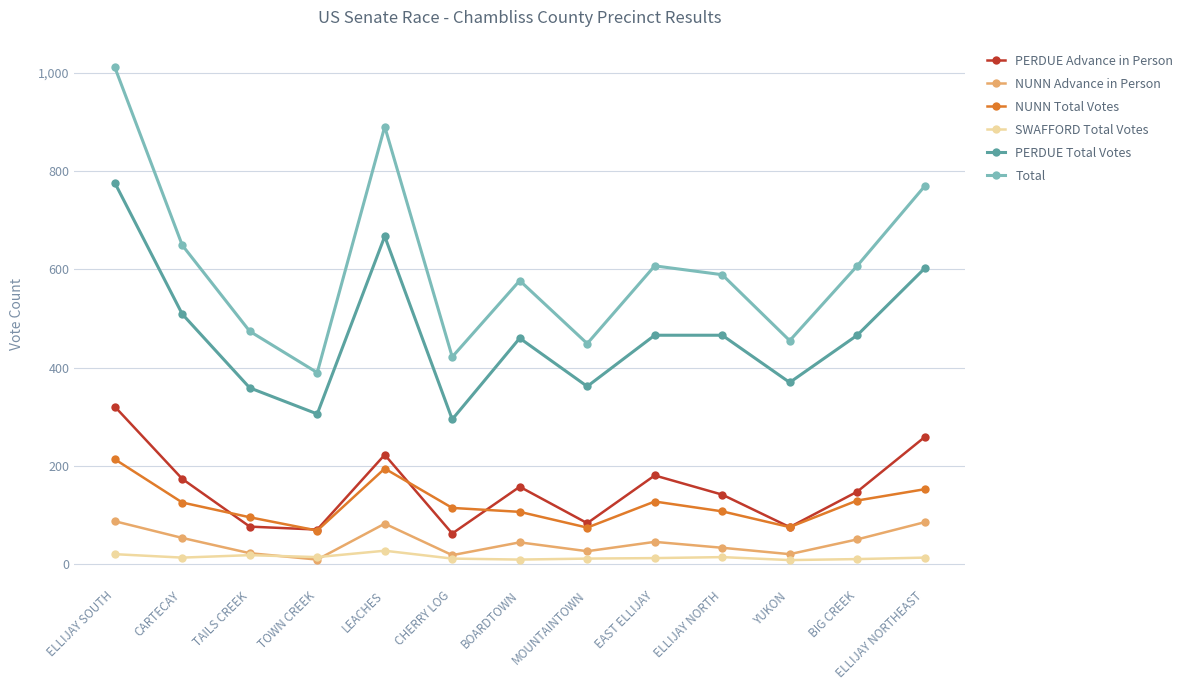

What is the spread (max minus min) of values at YUKON?

446